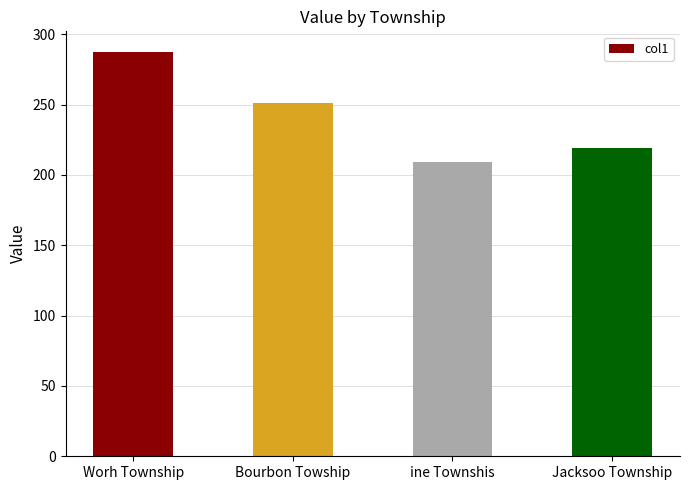

Which label corresponds to the smallest value in the chart?

ine Townshis